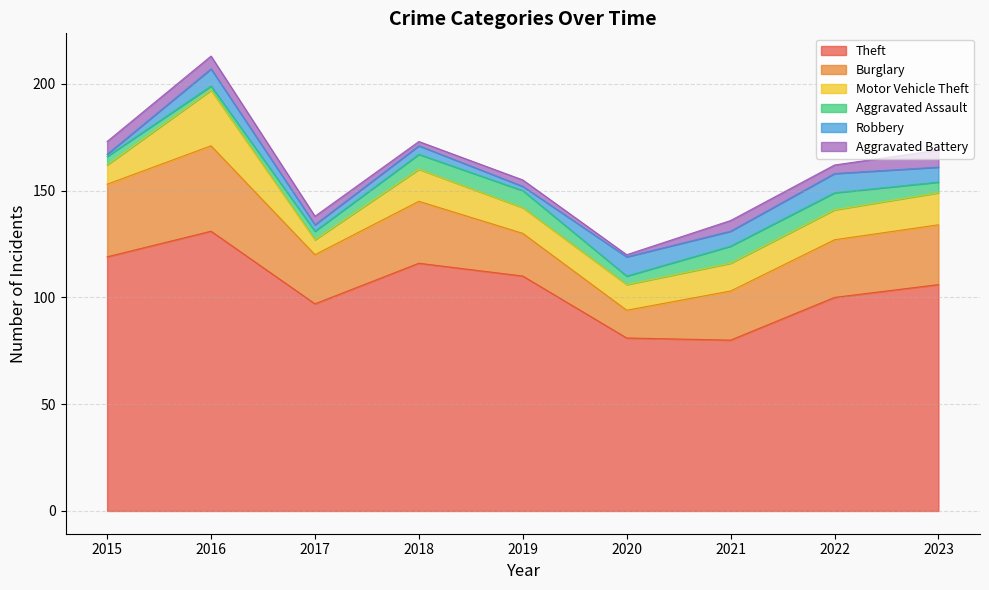

Reading left to right, extract all data points from this chart.

Theft: 2015=119	2016=131	2017=97	2018=116	2019=110	2020=81	2021=80	2022=100	2023=106
Burglary: 2015=34	2016=40	2017=23	2018=29	2019=20	2020=13	2021=23	2022=27	2023=28
Motor Vehicle Theft: 2015=9	2016=26	2017=7	2018=15	2019=12	2020=12	2021=13	2022=14	2023=15
Aggravated Assault: 2015=4	2016=2	2017=4	2018=7	2019=8	2020=4	2021=8	2022=8	2023=5
Robbery: 2015=1	2016=8	2017=3	2018=4	2019=2	2020=9	2021=7	2022=9	2023=7
Aggravated Battery: 2015=6	2016=6	2017=4	2018=2	2019=3	2020=1	2021=5	2022=4	2023=8